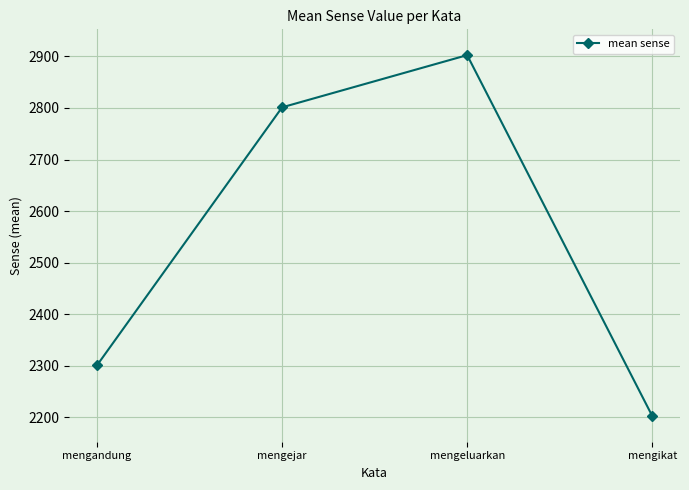

At which label does the data first exceed 2801?

mengejar